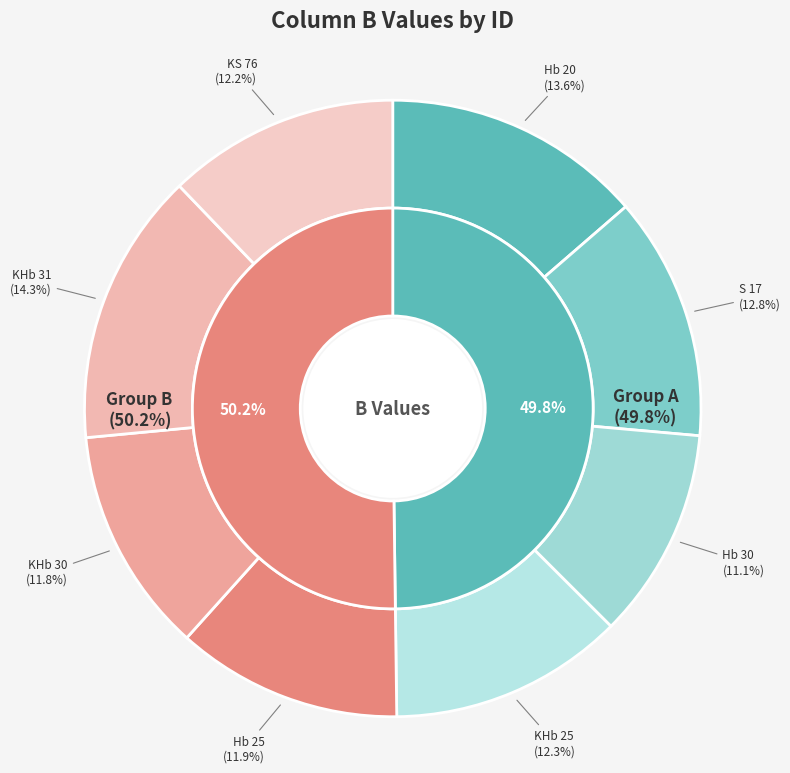

Count the number of slices in the pie.

8